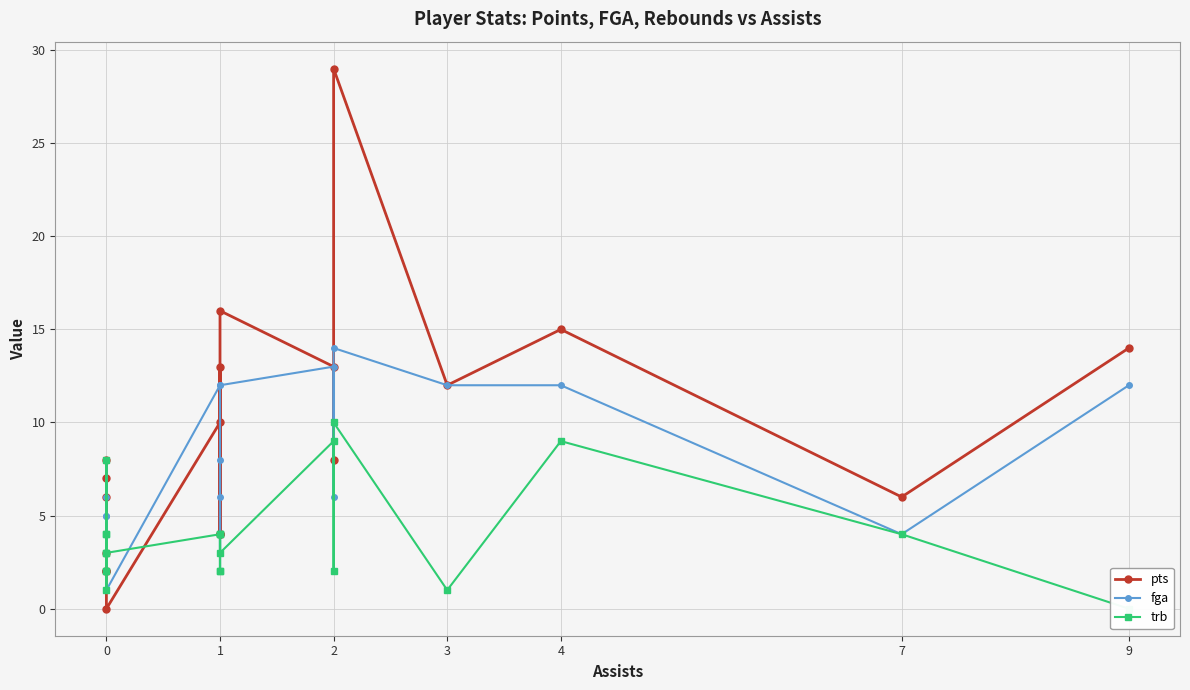

The trb series shows 3 at 2. True or false?

False